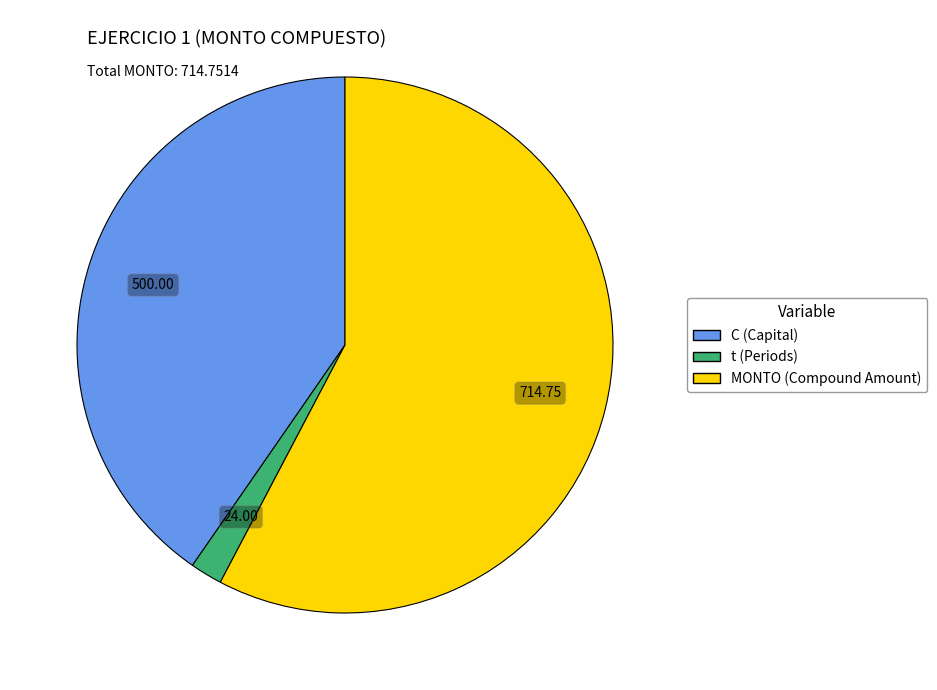

How many segments does this pie chart have?

3